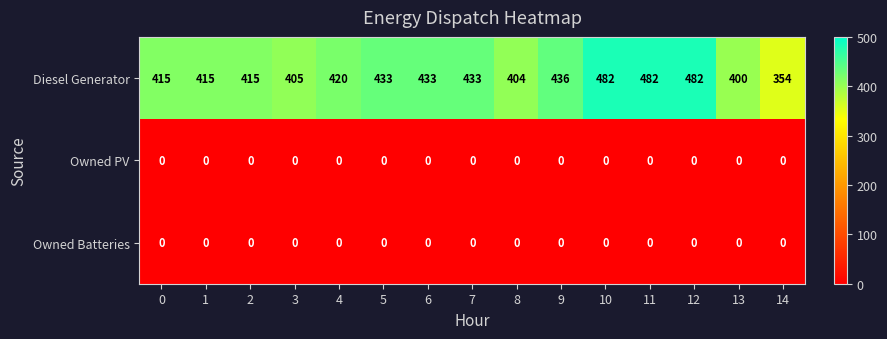

Which series has the widest spread of values?

Diesel Generator